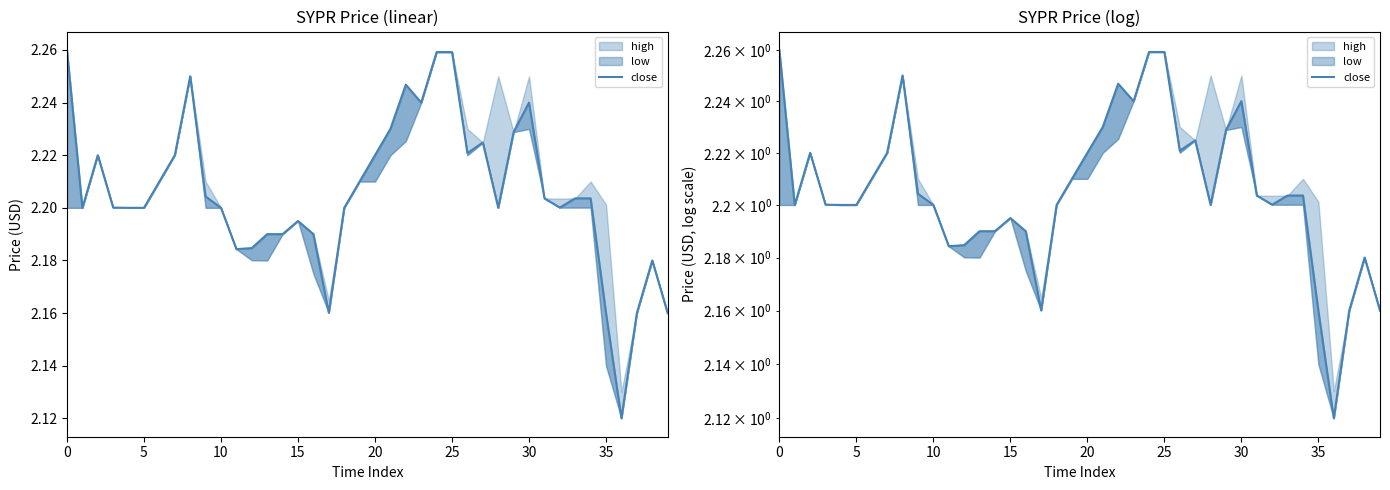

What is the difference between the second highest and second lowest values?

0.1